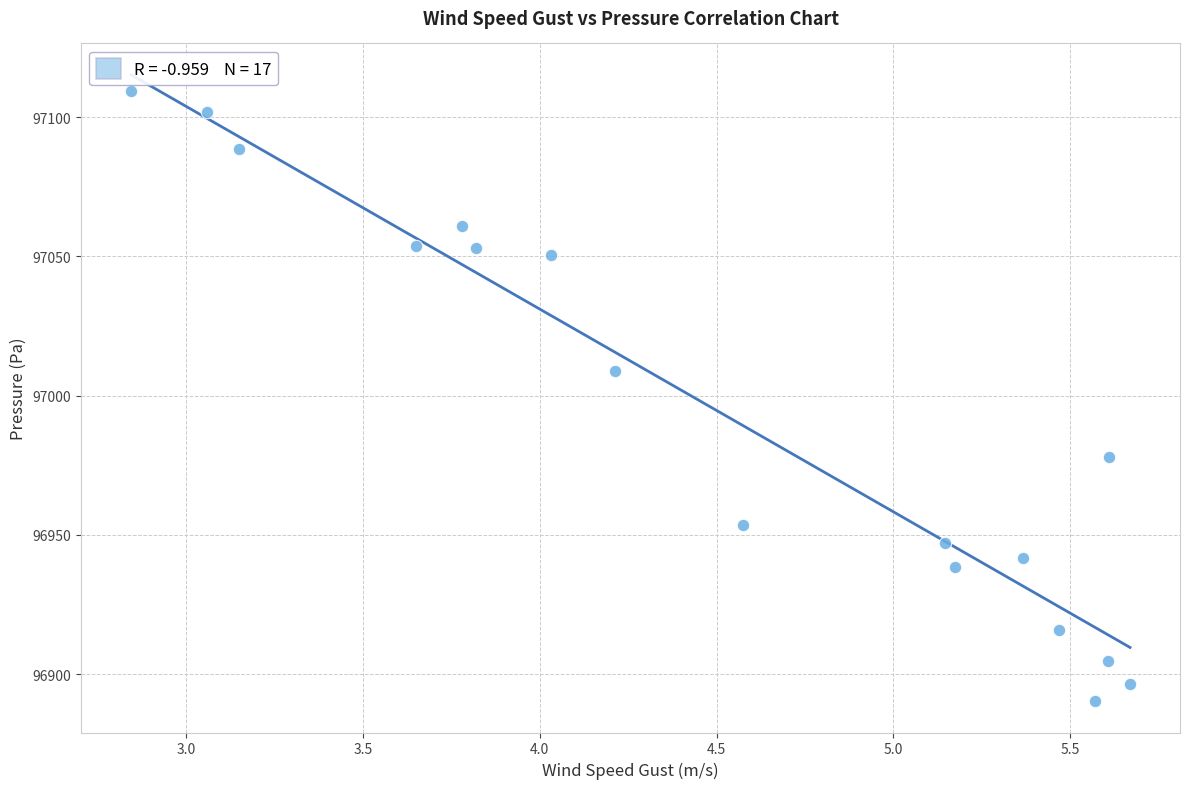

What is the range of Y values (max minus min)?

219.2